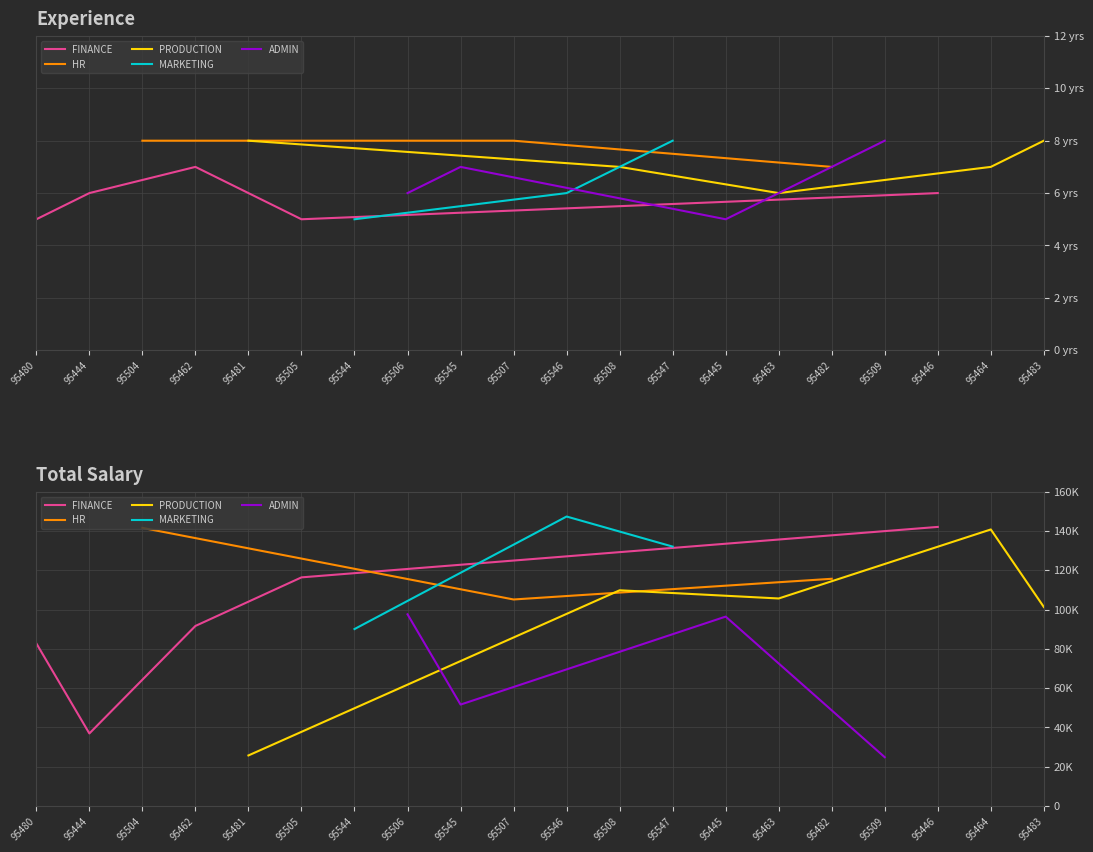

True or false: Total Salary and Experience cross at least once.

False